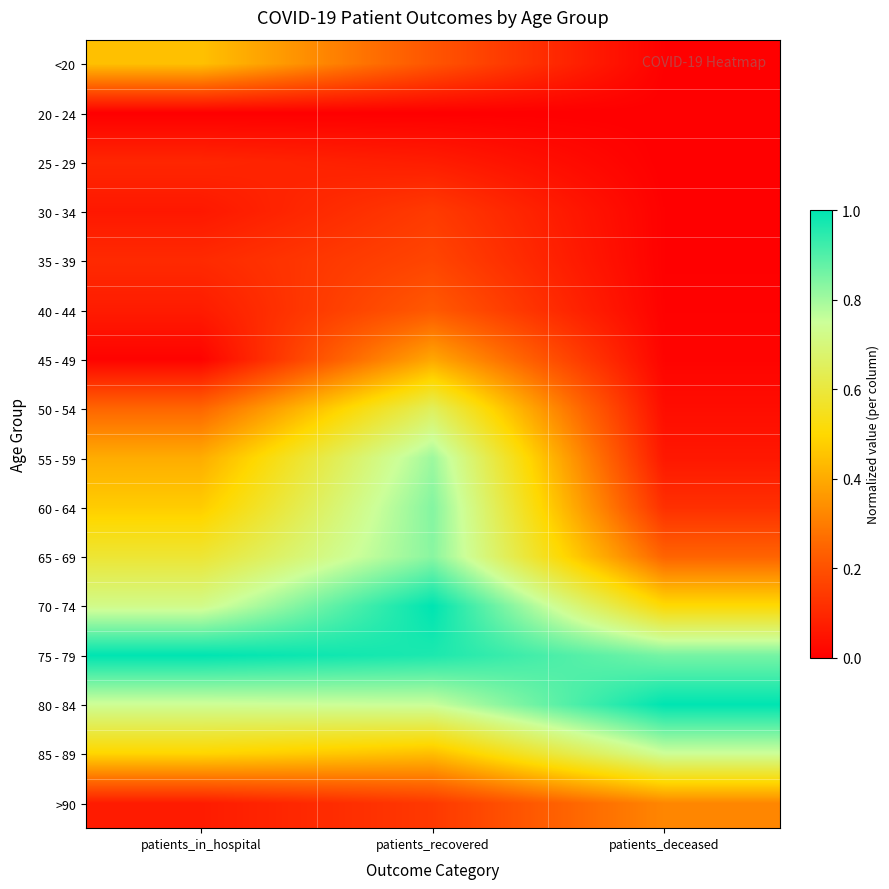

Between patients_recovered and patients_deceased, which series saw the biggest shift?

55 - 59